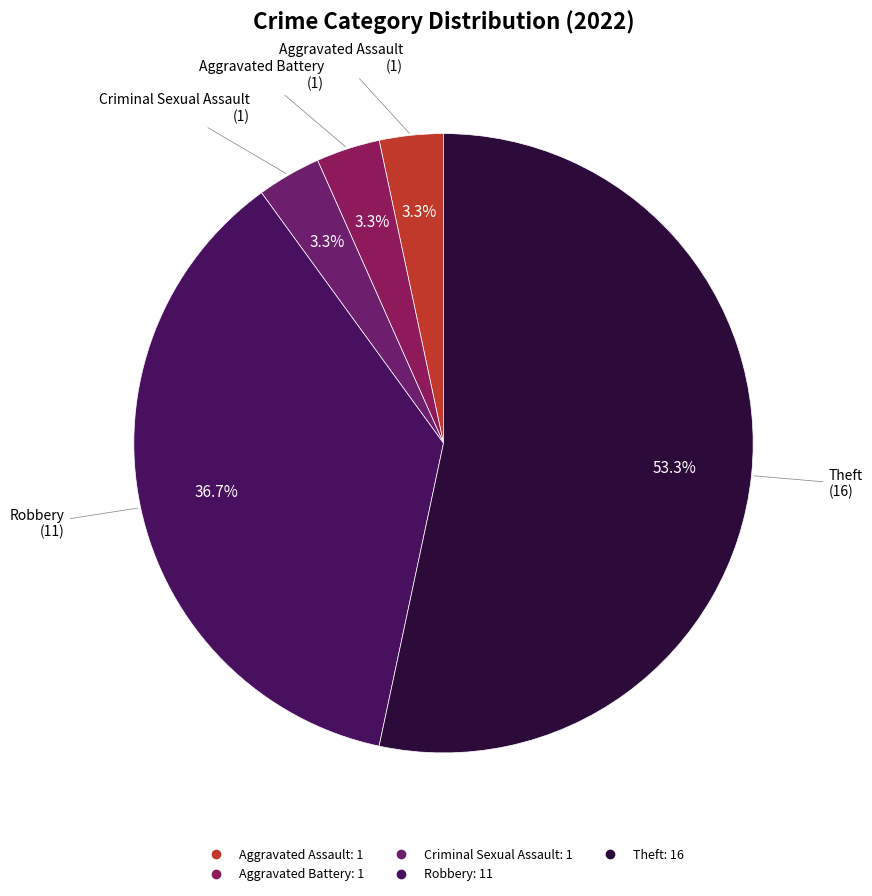

Do Robbery and Aggravated Battery together represent more than half of the pie?

No